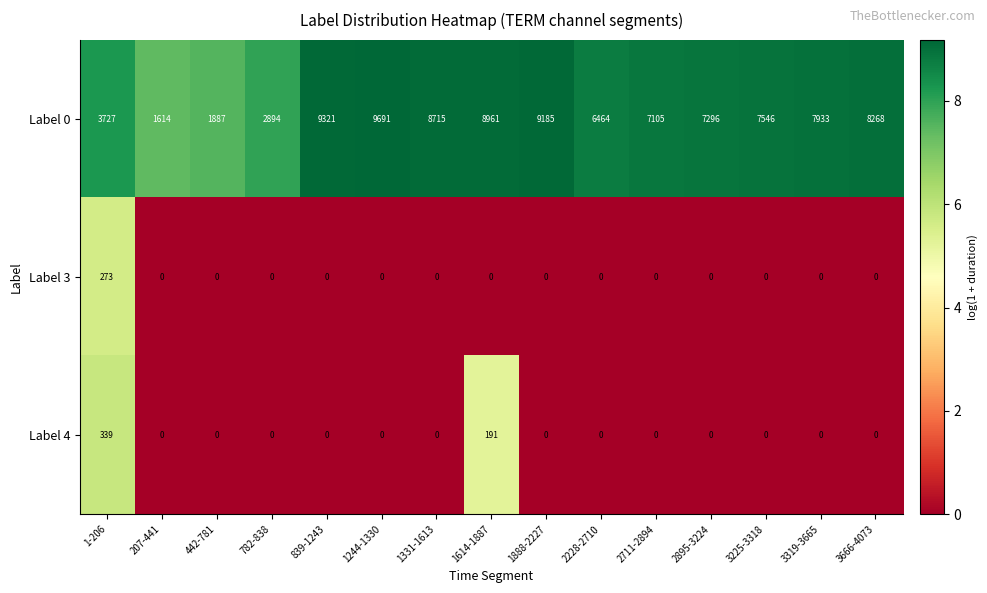

Which series has the largest total across all categories?

Label 0